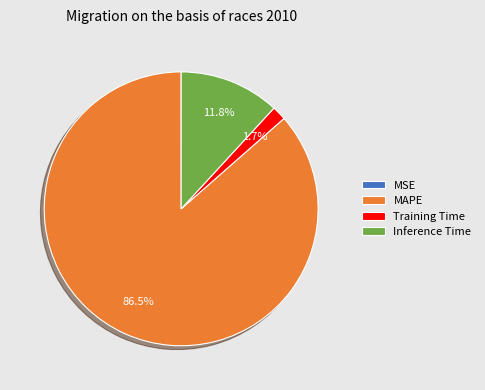

What is the largest slice in the pie chart?

MAPE